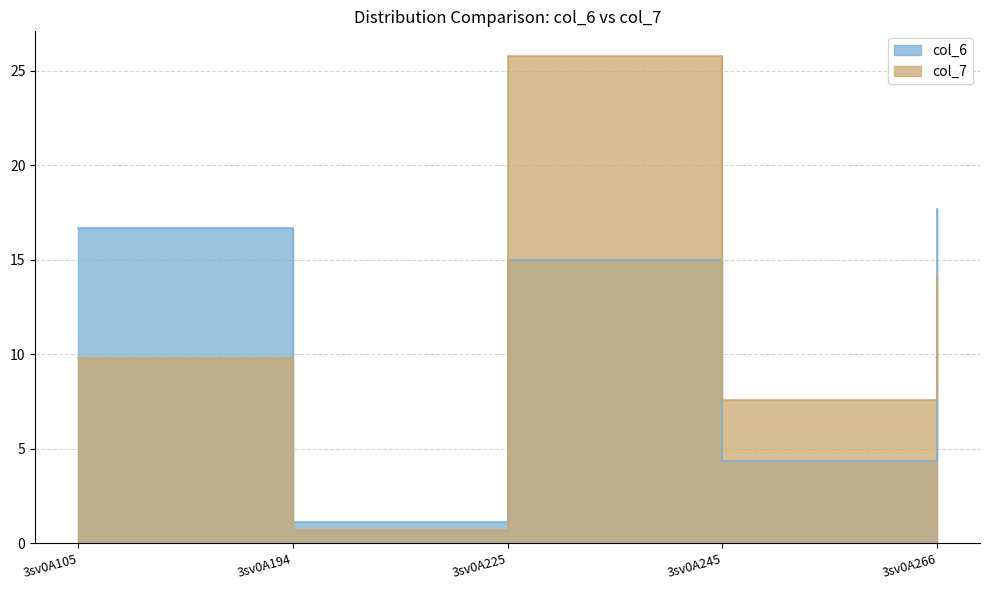

Which series ends up on top after the final intersection of col_6 and col_7?

col_6